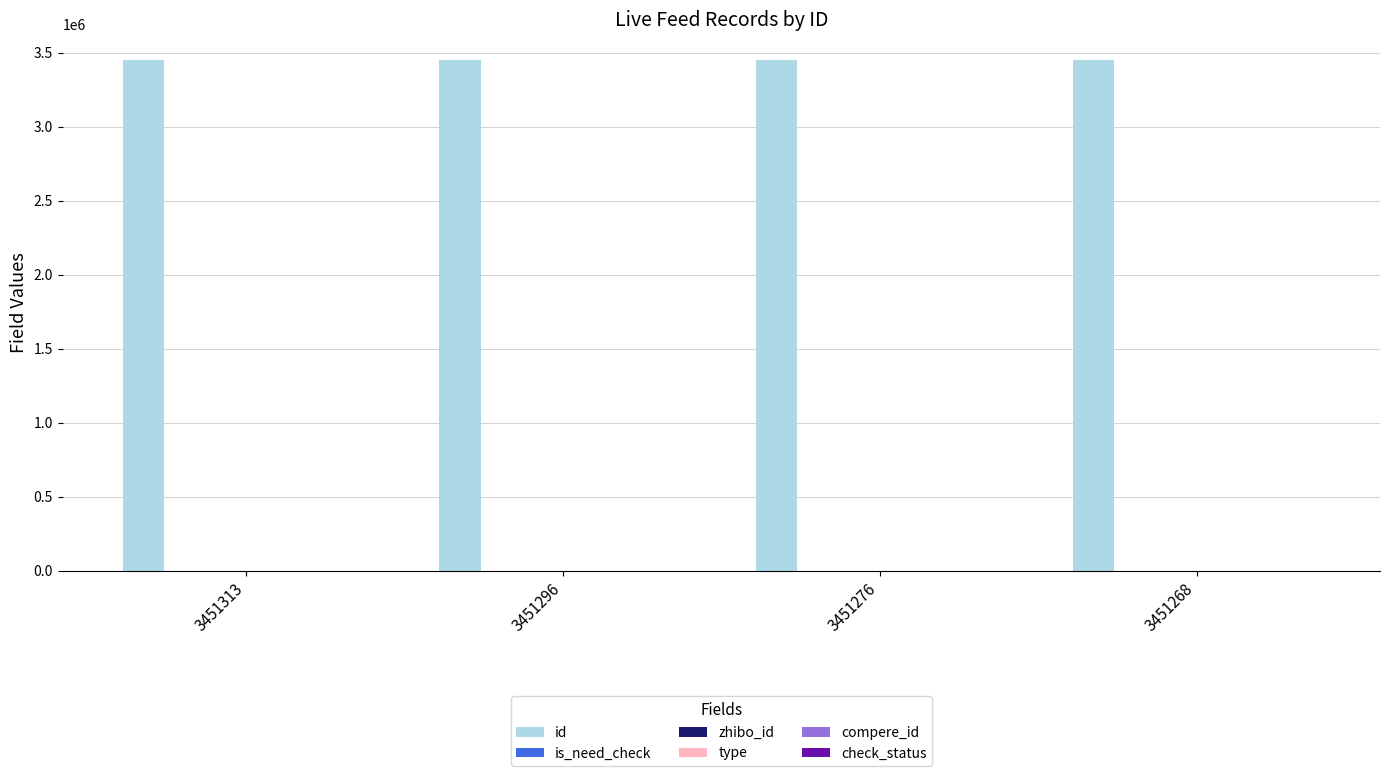

The value of check_status at 3451313 is 1. True or false?

False